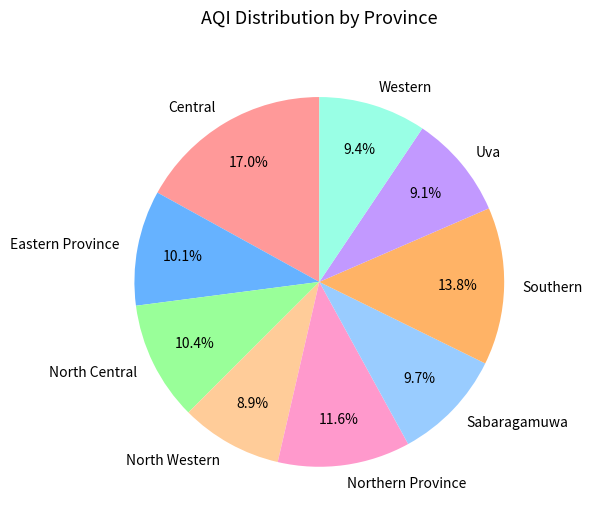

Between Eastern Province and Western, which is larger?

Eastern Province